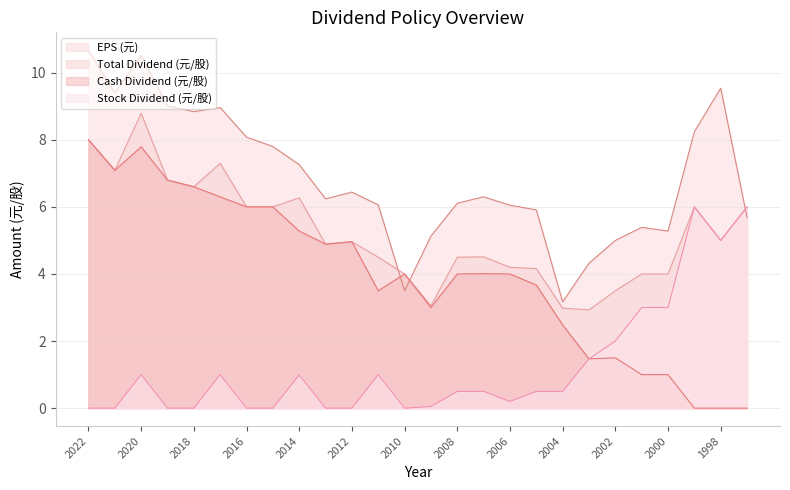

True or false: Cash Dividend (元/股) has more than 2 points higher than both neighbors.

True